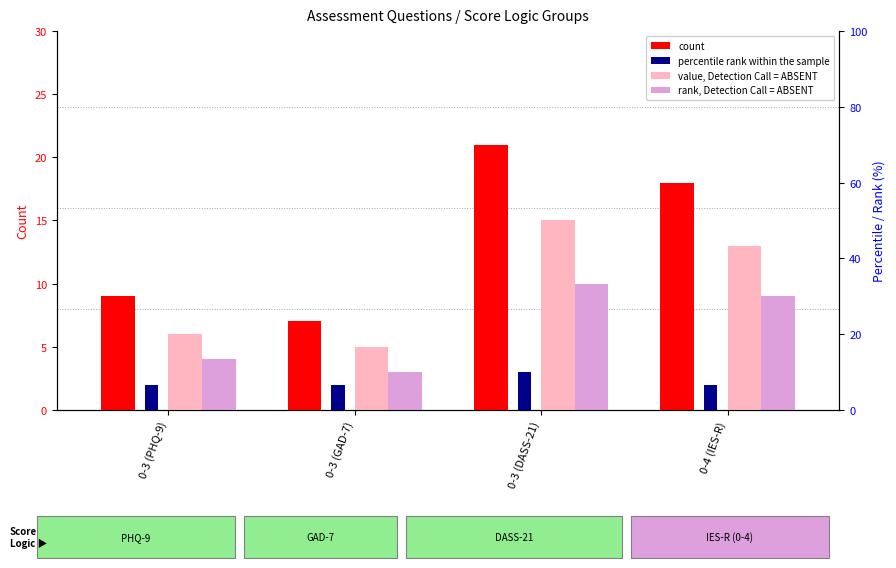

Between 0-3 (DASS-21) and 0-4 (IES-R), which series saw the biggest shift?

count